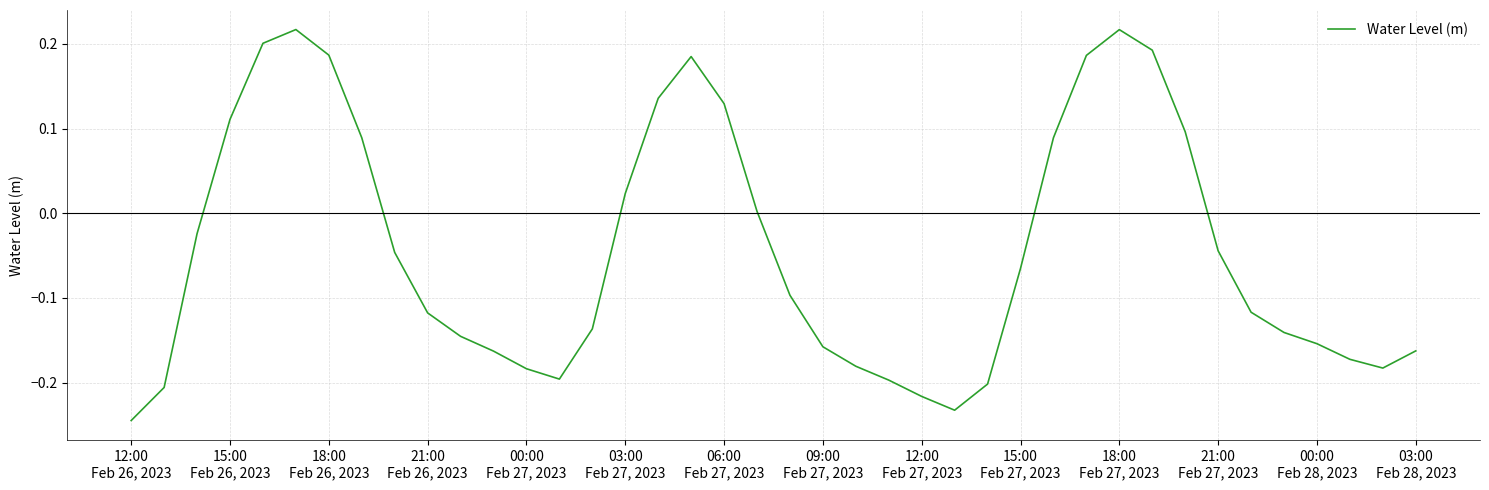

How many lines are shown in the chart?

1